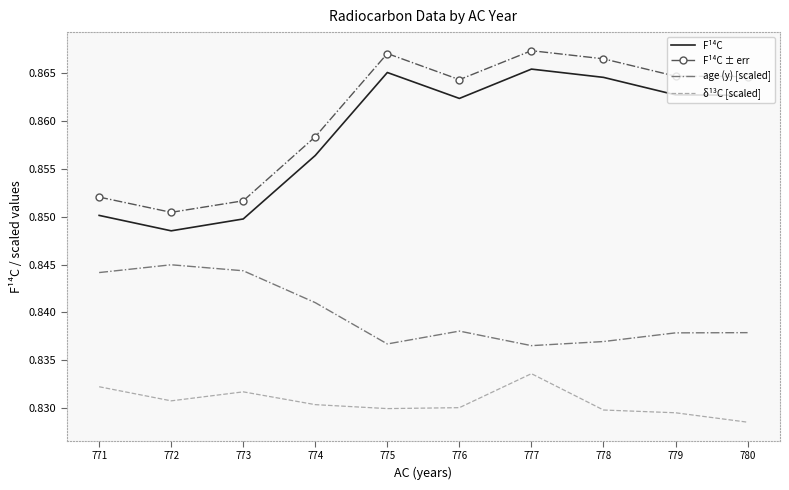

Rank the series by their maximum value, from lowest to highest.

δ¹³C [scaled], age (y) [scaled], F¹⁴C, F¹⁴C ± err